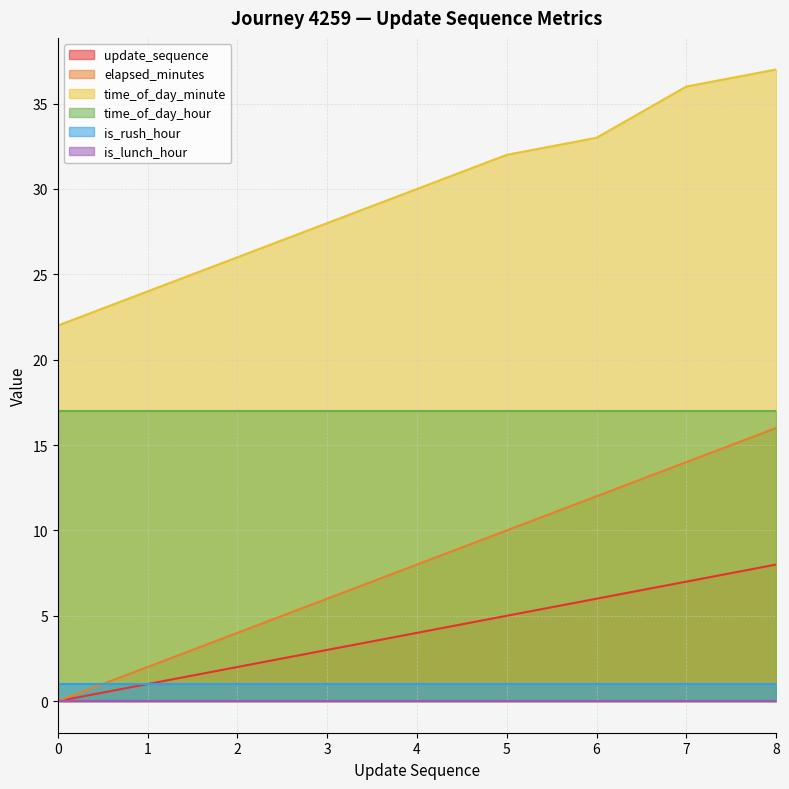

Is the value of update_sequence at 4 greater than the value of elapsed_minutes at 4?

No